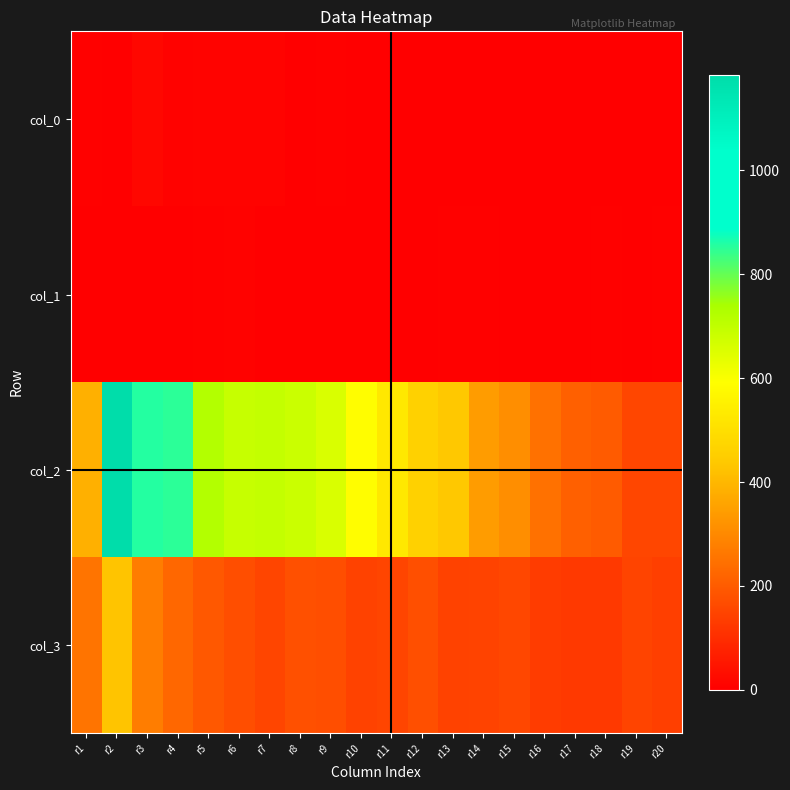

What is the difference between the highest and lowest values at r6?

686